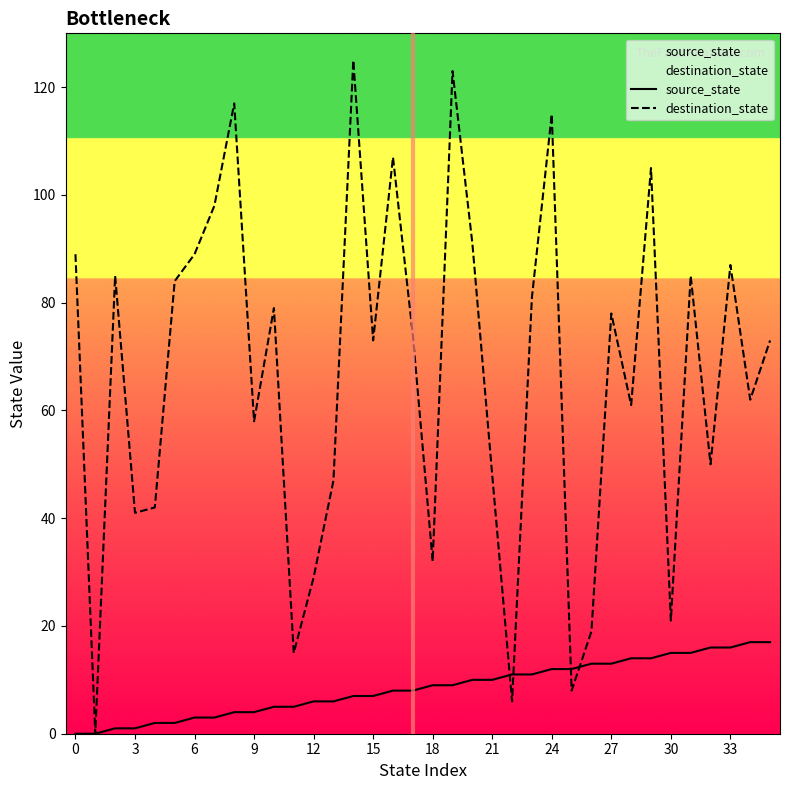

Where is source_state nearest to the value 8?

16